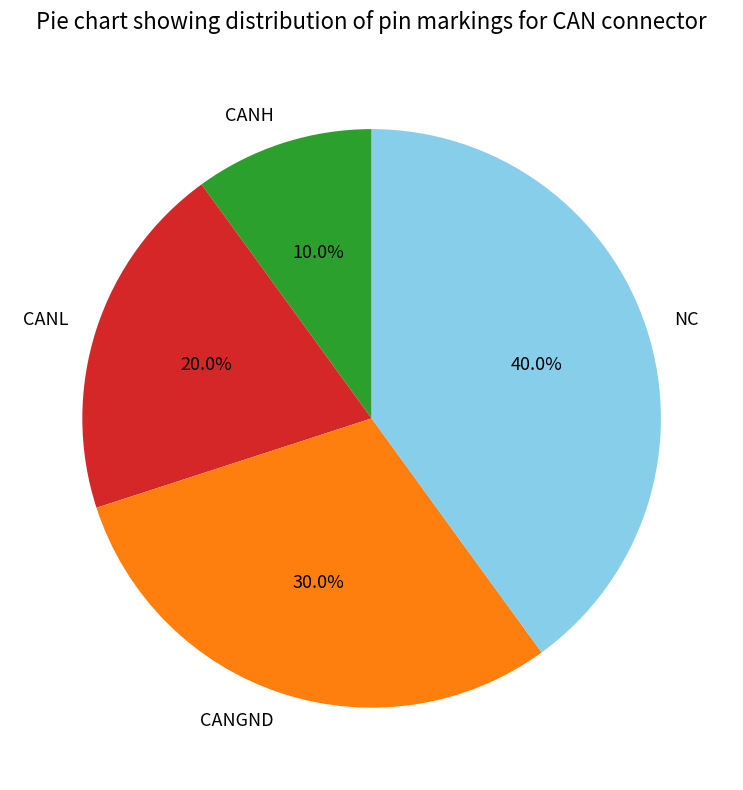

Is there any slice that represents more than half of the pie?

No